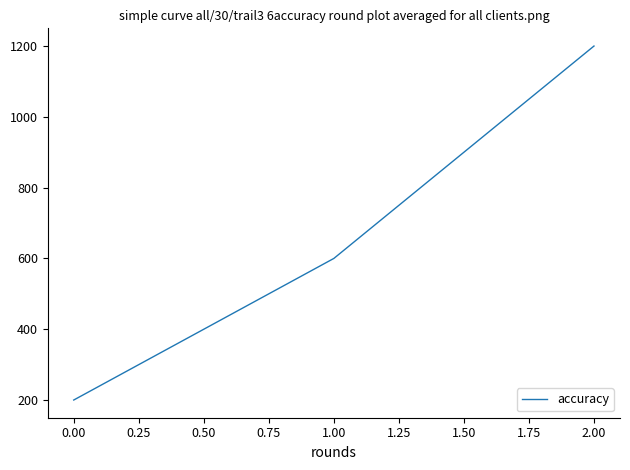

Is it true that the value at 1.00 is 377?

False